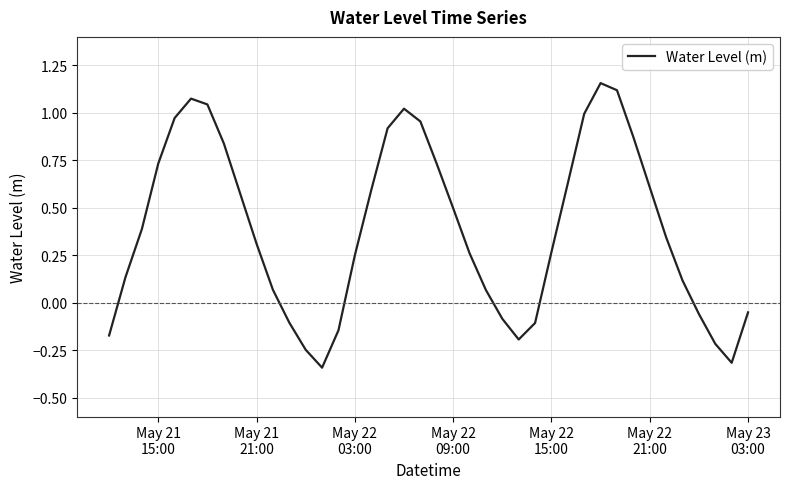

How many values are below 0?

12